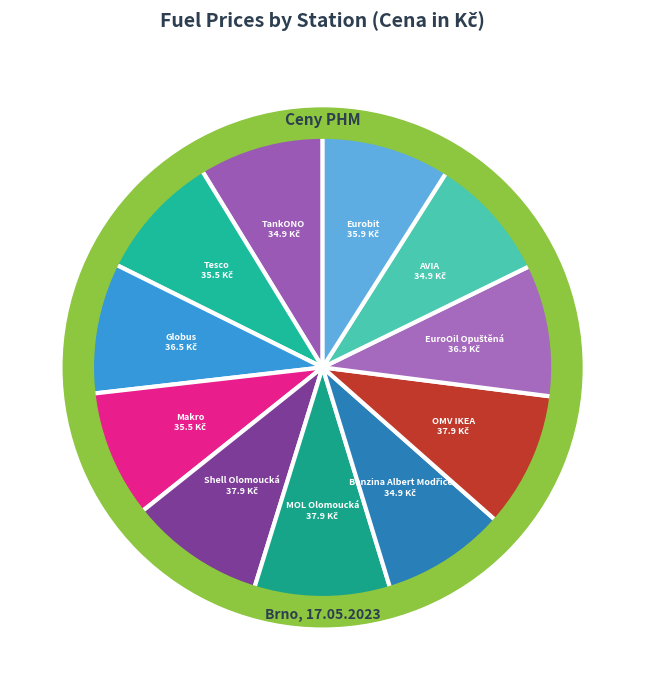

What is the total percentage of MOL Olomoucká and Tesco?

18.4%